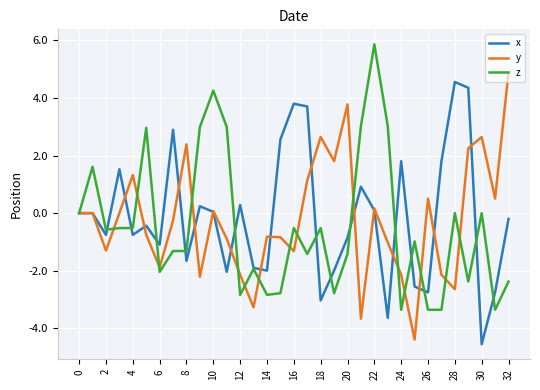

What is the highest value of the y series?

4.9